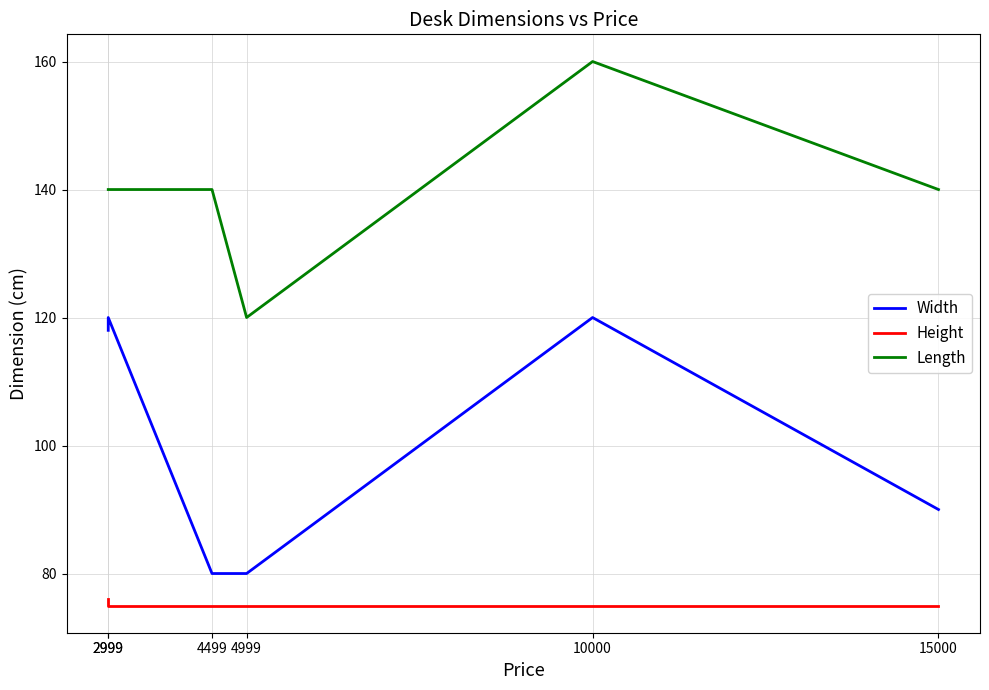

What is the value of the Height point at the 3rd from the left?

75